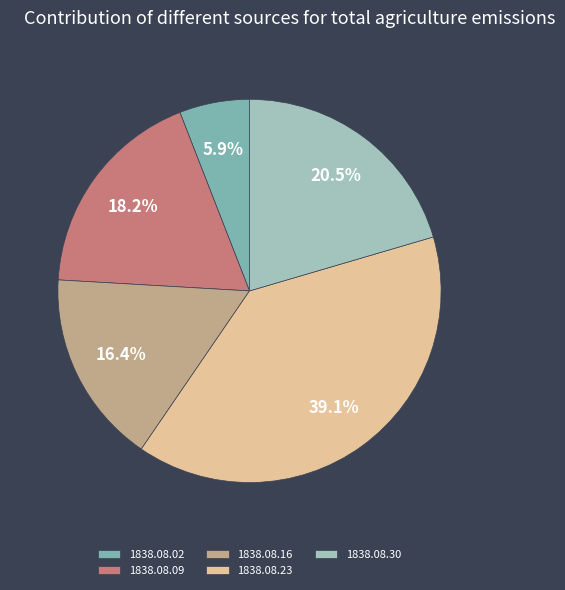

True or false: 1838.08.02 accounts for 6% of the total.

True